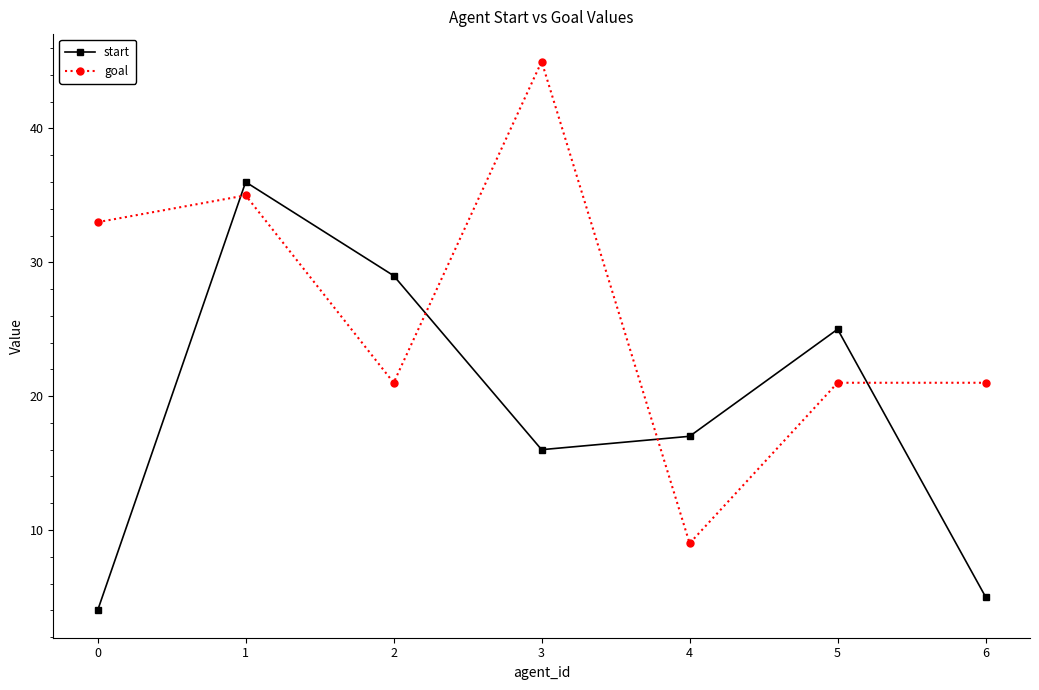

At which label does goal reach its minimum?

4